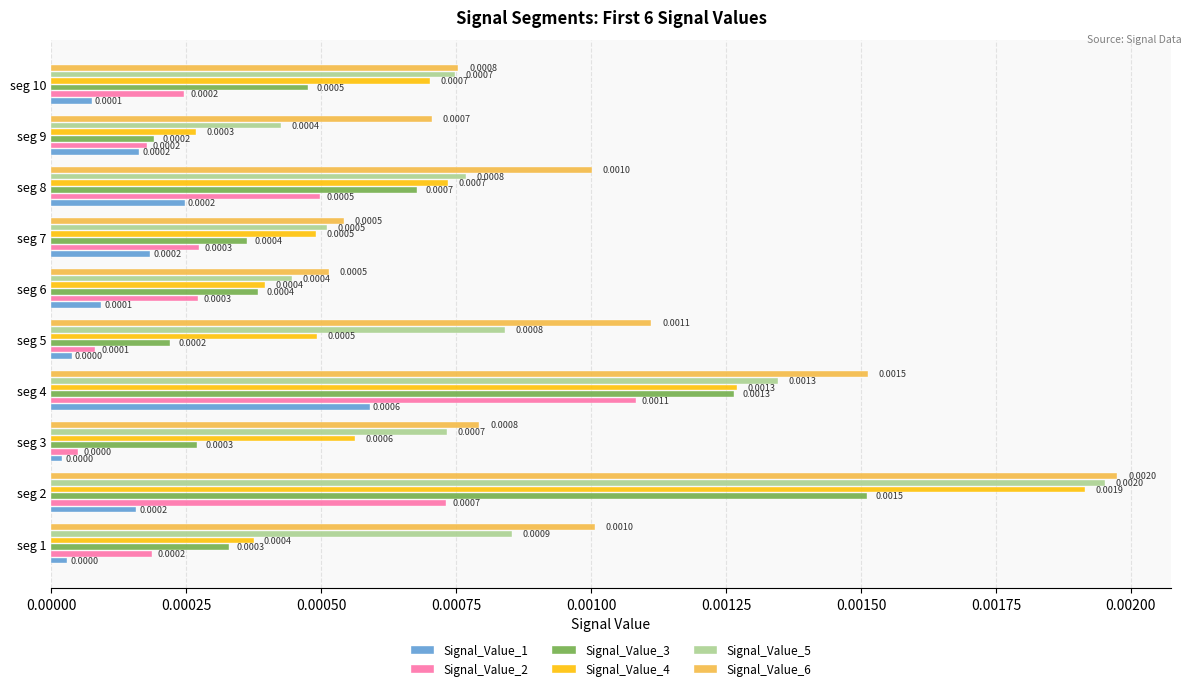

Is the value of Signal_Value_2 at seg 2 greater than the value of Signal_Value_3 at seg 10?

Yes